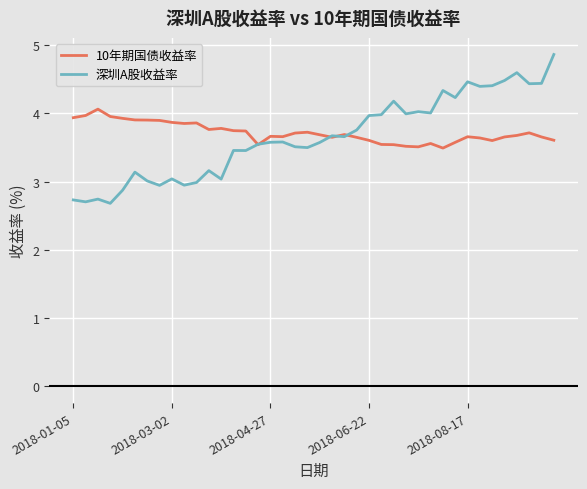

Rank the series by their maximum value, from lowest to highest.

10年期国债收益率, 深圳A股收益率